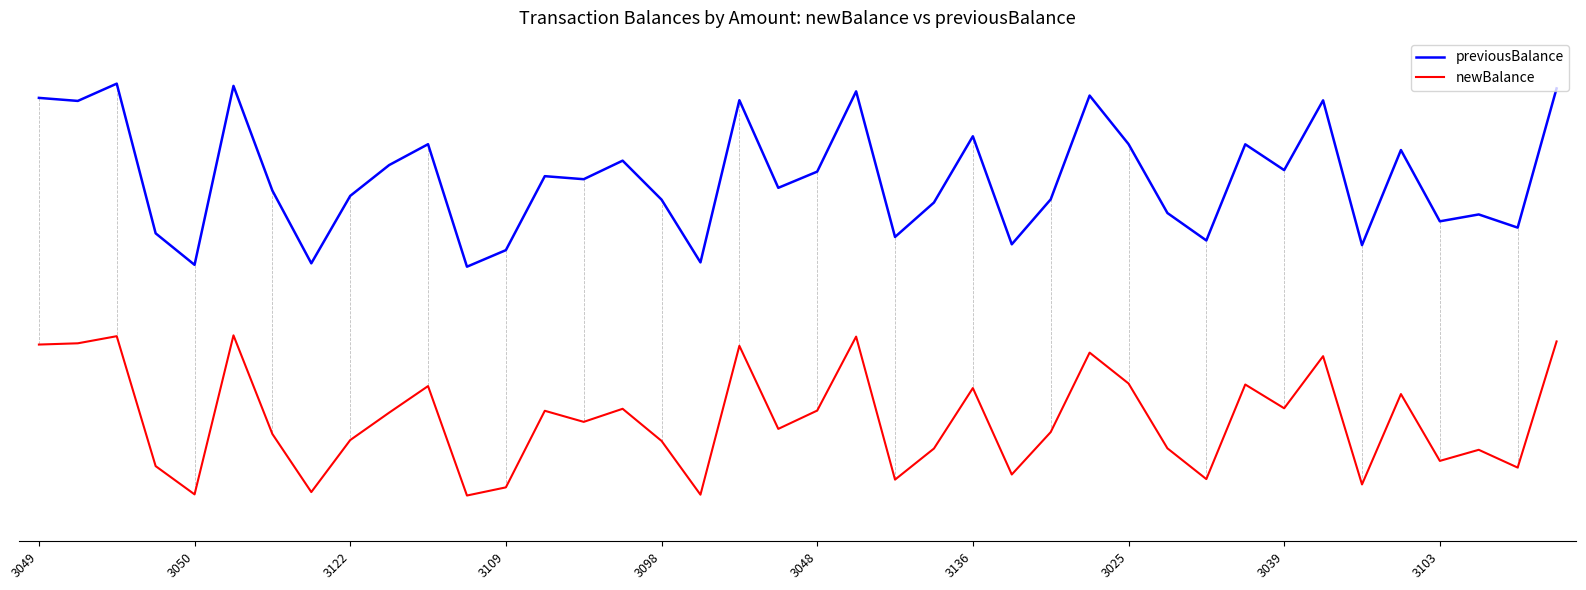

List the labels in order of previousBalance value, largest first.

3122, 3048, 39, 21, 27, 3049, 18, 33, 3050, 24, 28, 10, 31, 35, 15, 3103, 32, 20, 13, 14, 19, 3136, 3039, 26, 16, 23, 29, 37, 36, 38, 3109, 22, 30, 25, 34, 12, 17, 3025, 3098, 11